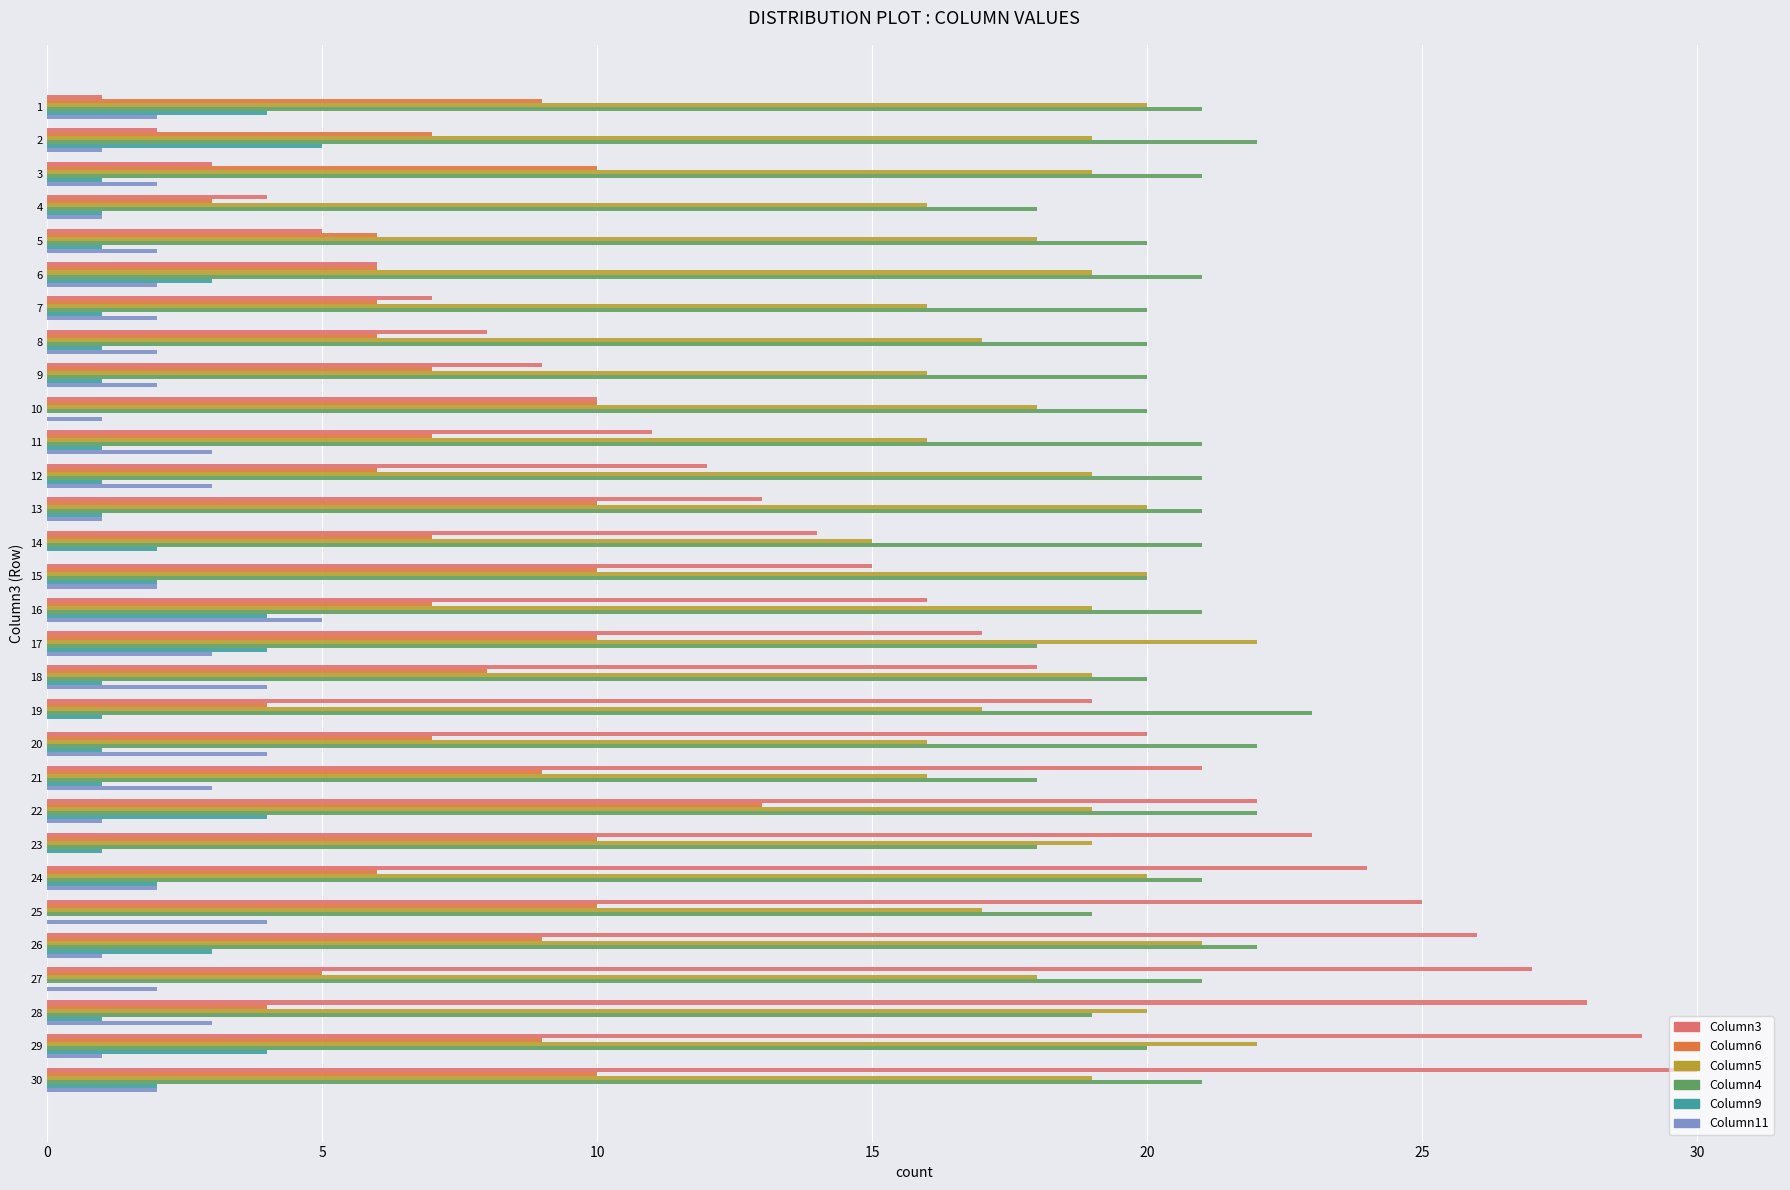

True or false: Column4 has a value of 13 at 1.

False